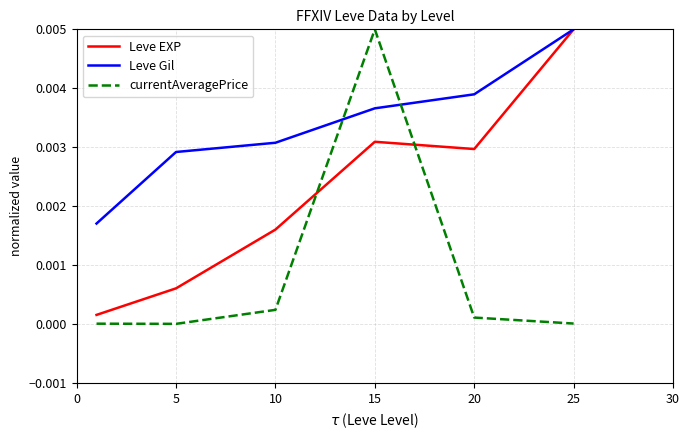

True or false: currentAveragePrice and Leve Gil intersect in this chart.

True